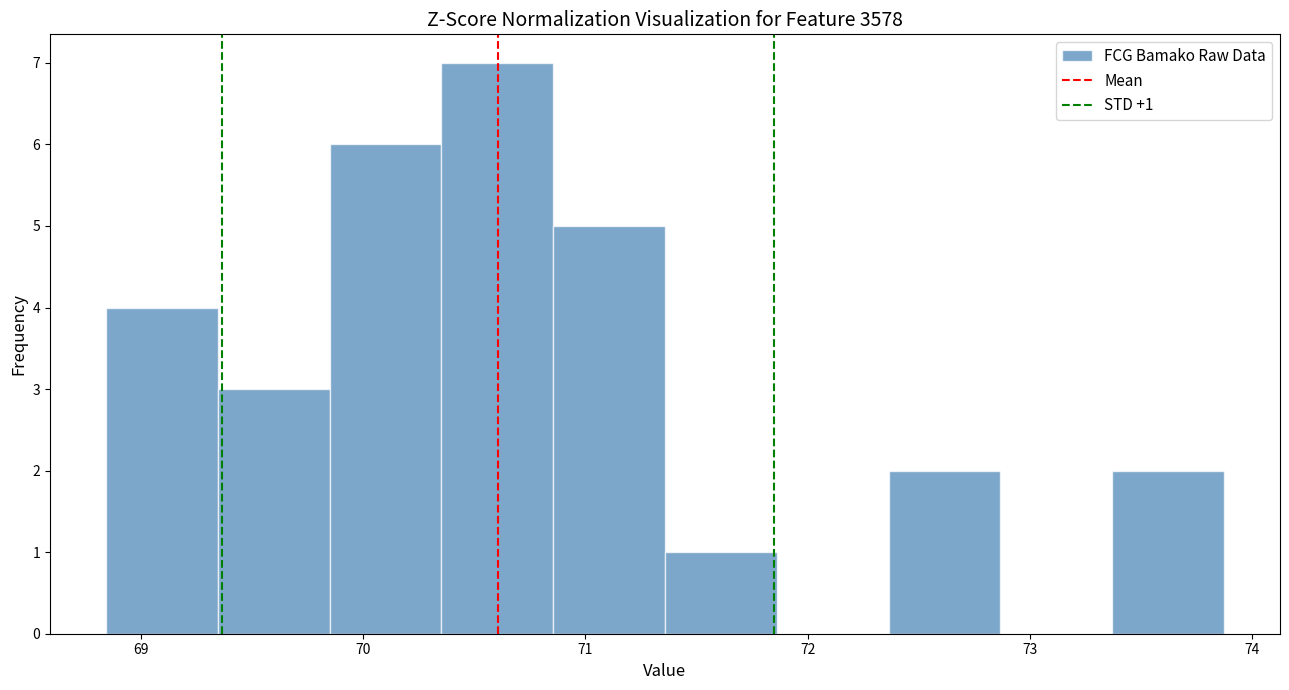

Over which range of the x-axis is the bar tallest?

70.4 to 70.9